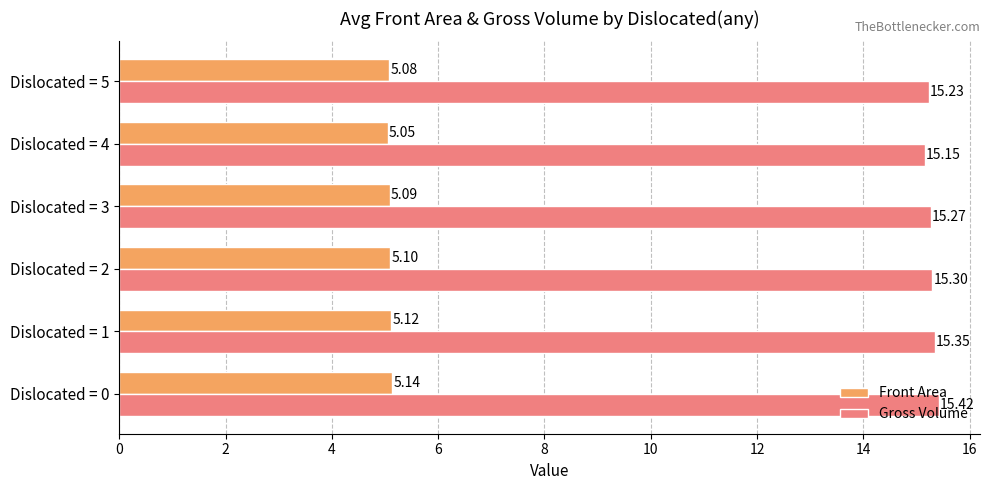

What are all the series names shown in the legend?

Front Area, Gross Volume